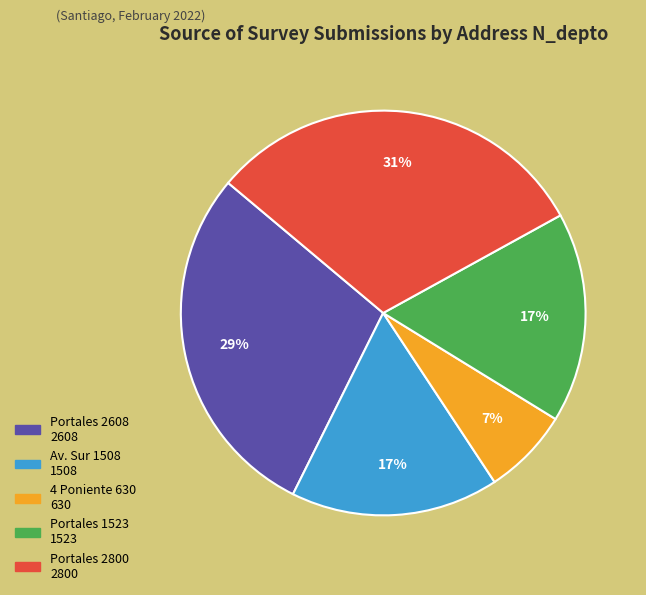

How many slices are in this pie chart?

5